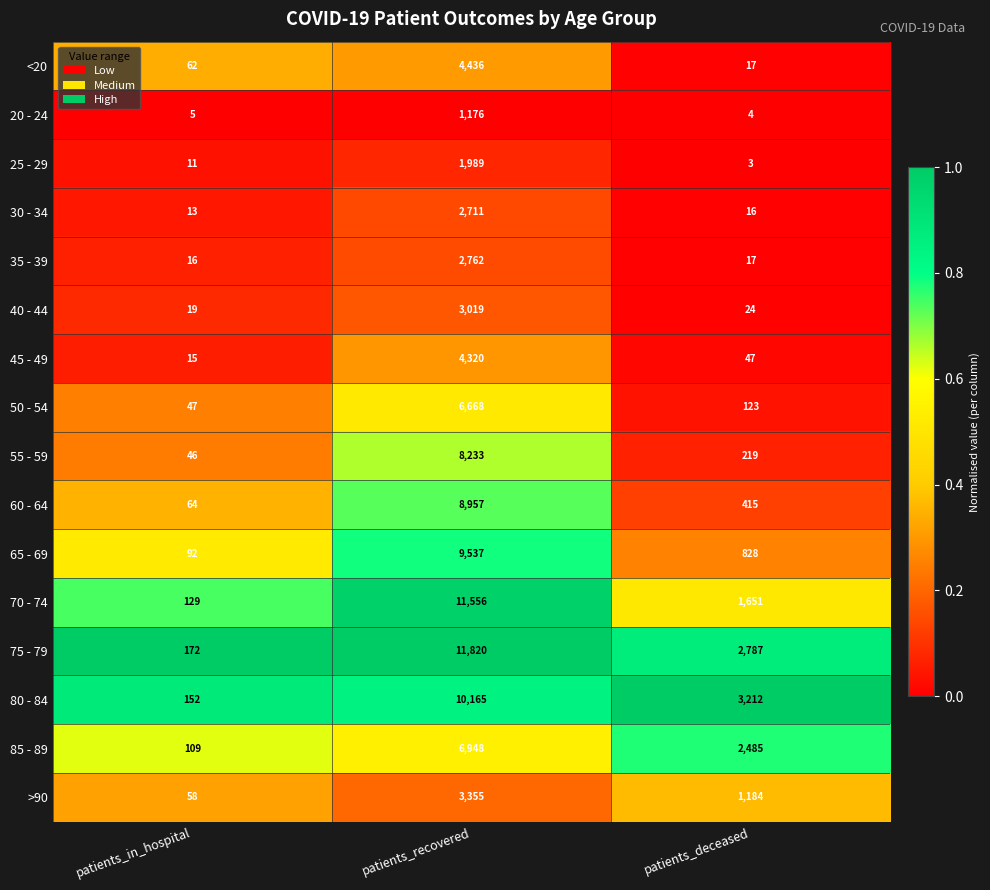

Which label corresponds to the smallest value in the chart?

patients_deceased